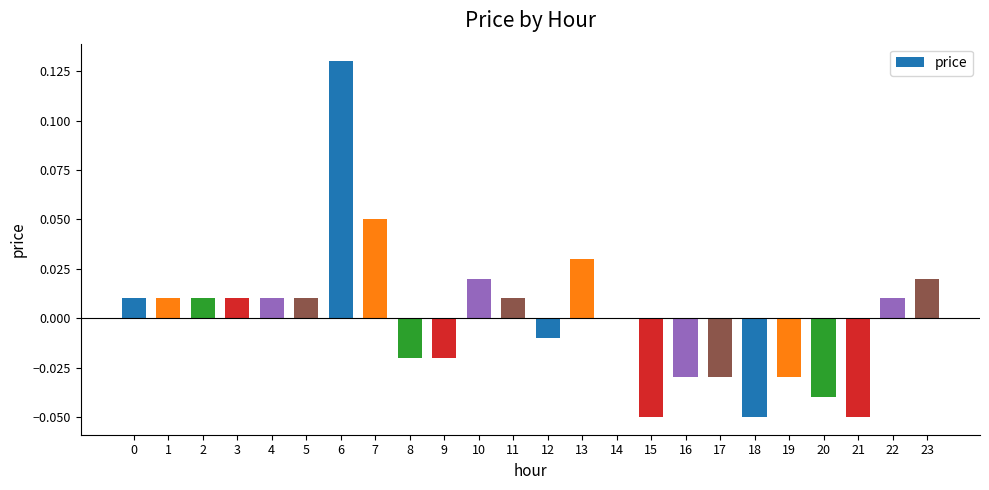

Which category has the highest value across all series?

6